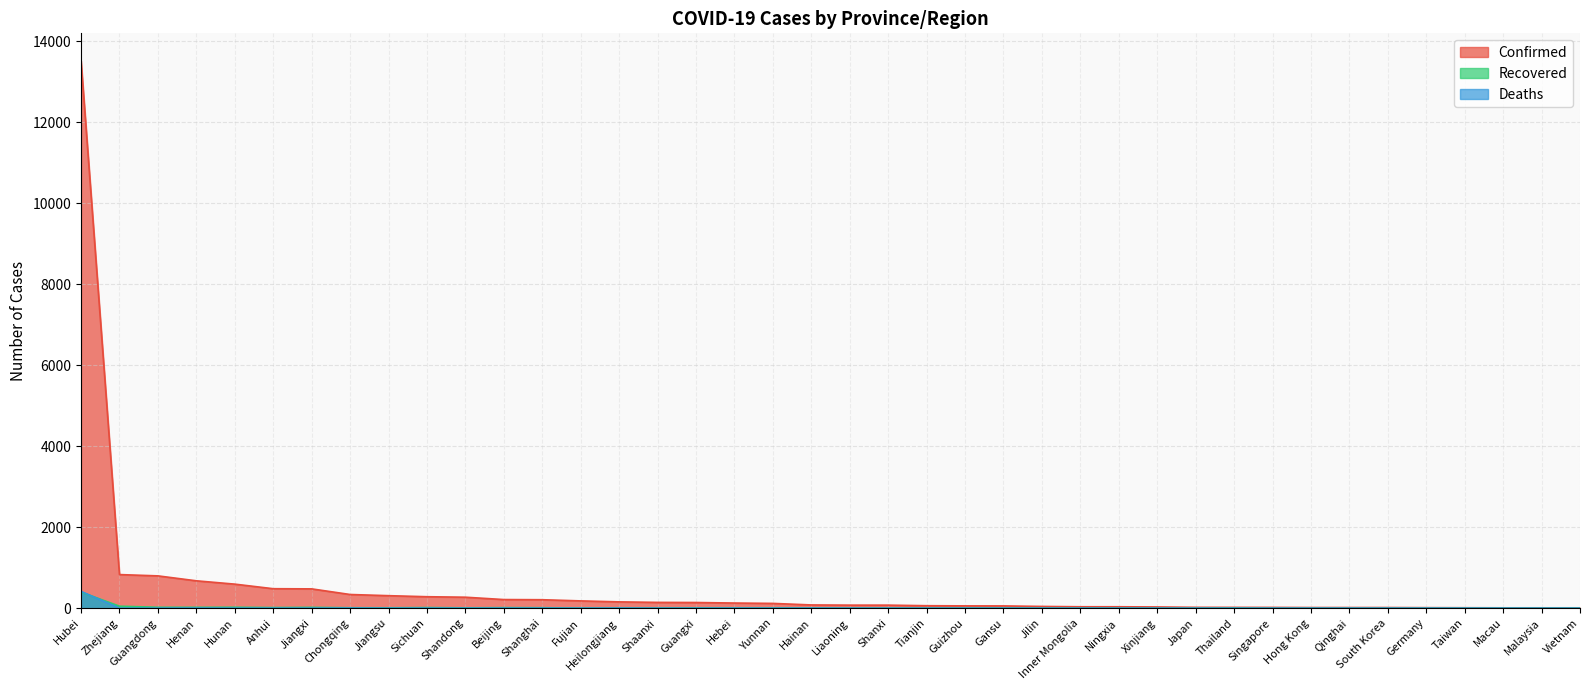

What is the average value of the Deaths series?

11